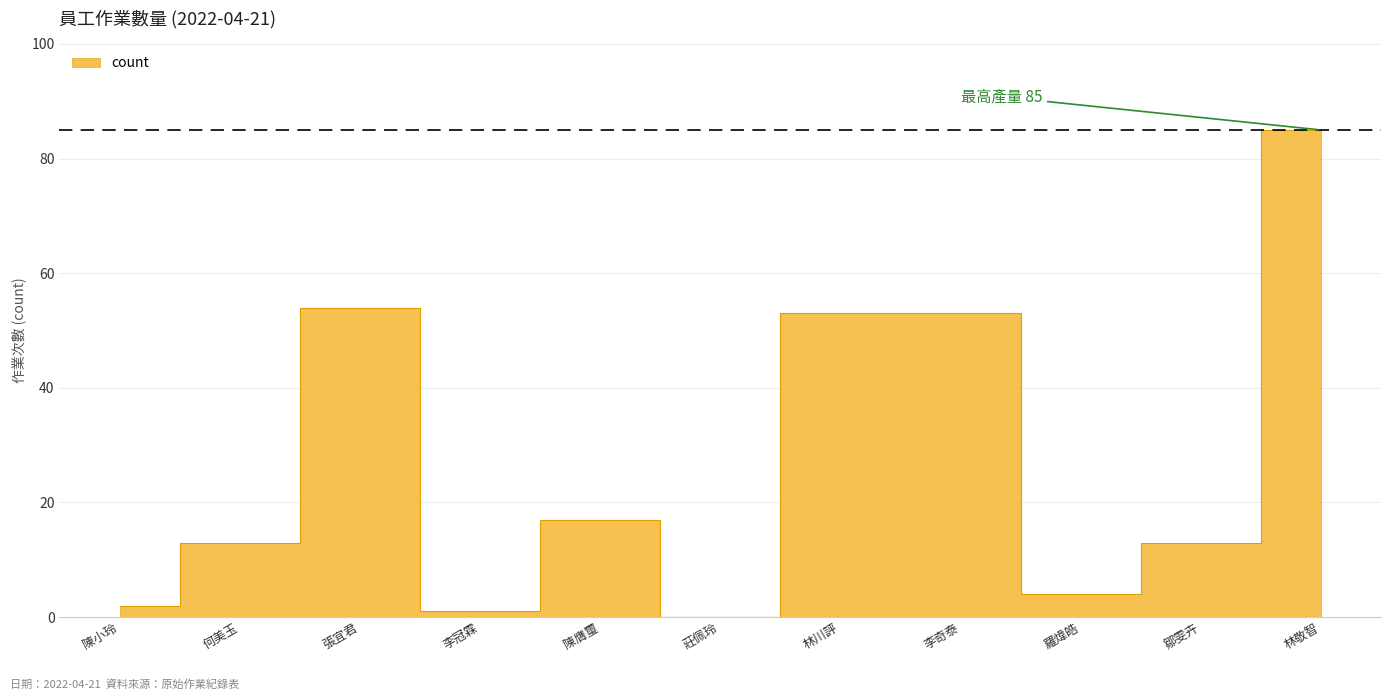

List the labels in order of value, largest first.

林敬智, 張宜君, 林川評, 李奇泰, 陳膺璽, 何美玉, 鄒雯卉, 羅煒皓, 陳小玲, 李冠霖, 莊佩玲